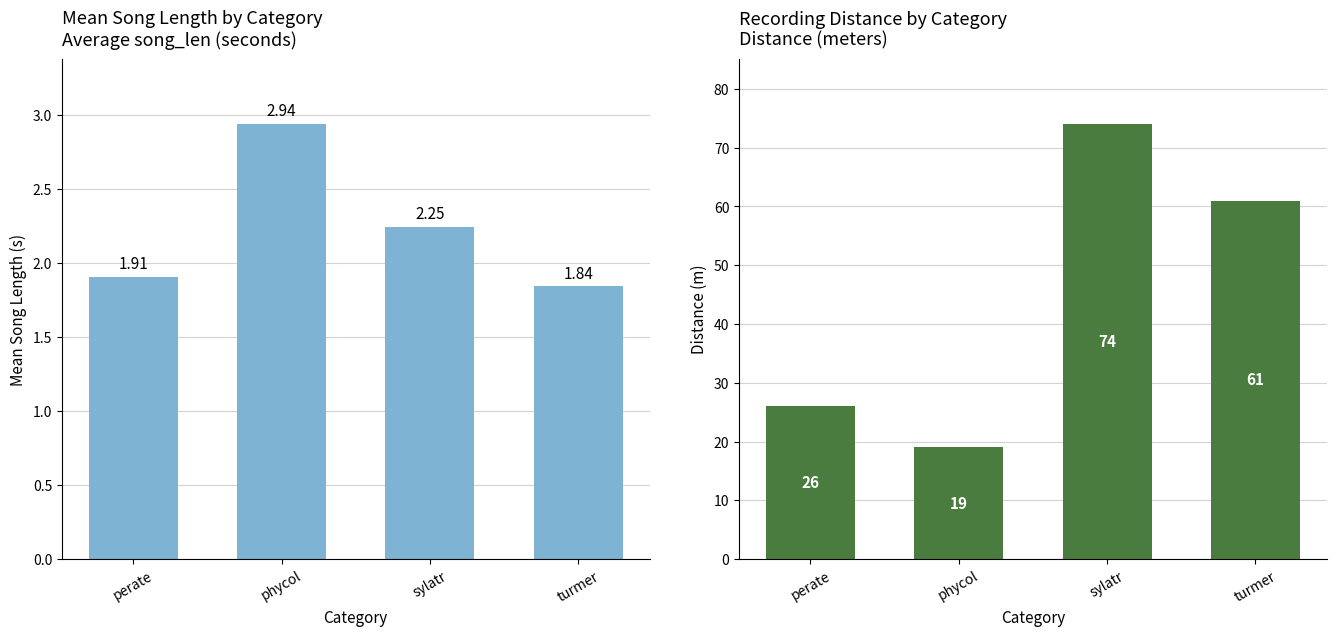

Which has a higher value, phycol or perate?

phycol